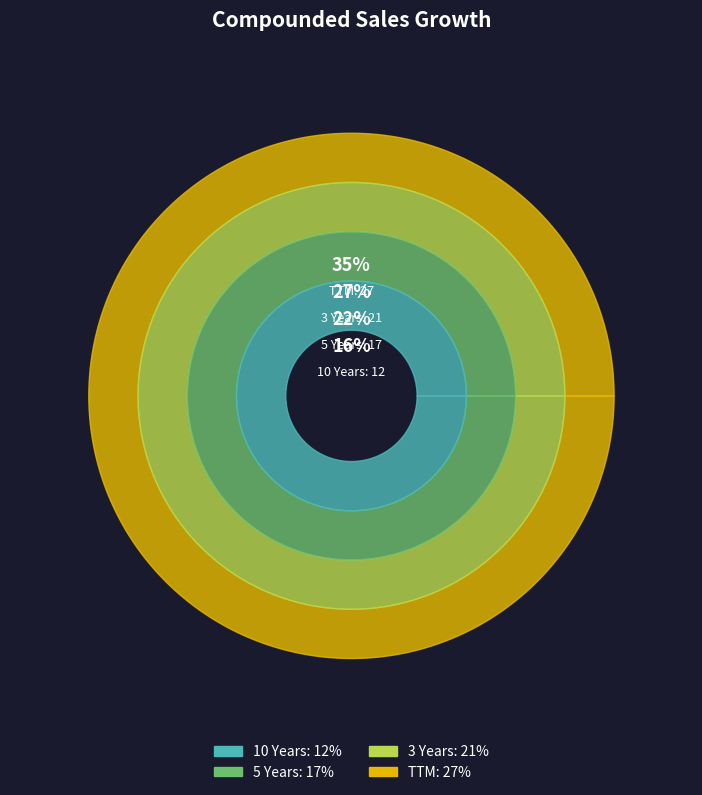

What is the change in value from 10 Years to TTM?

+15